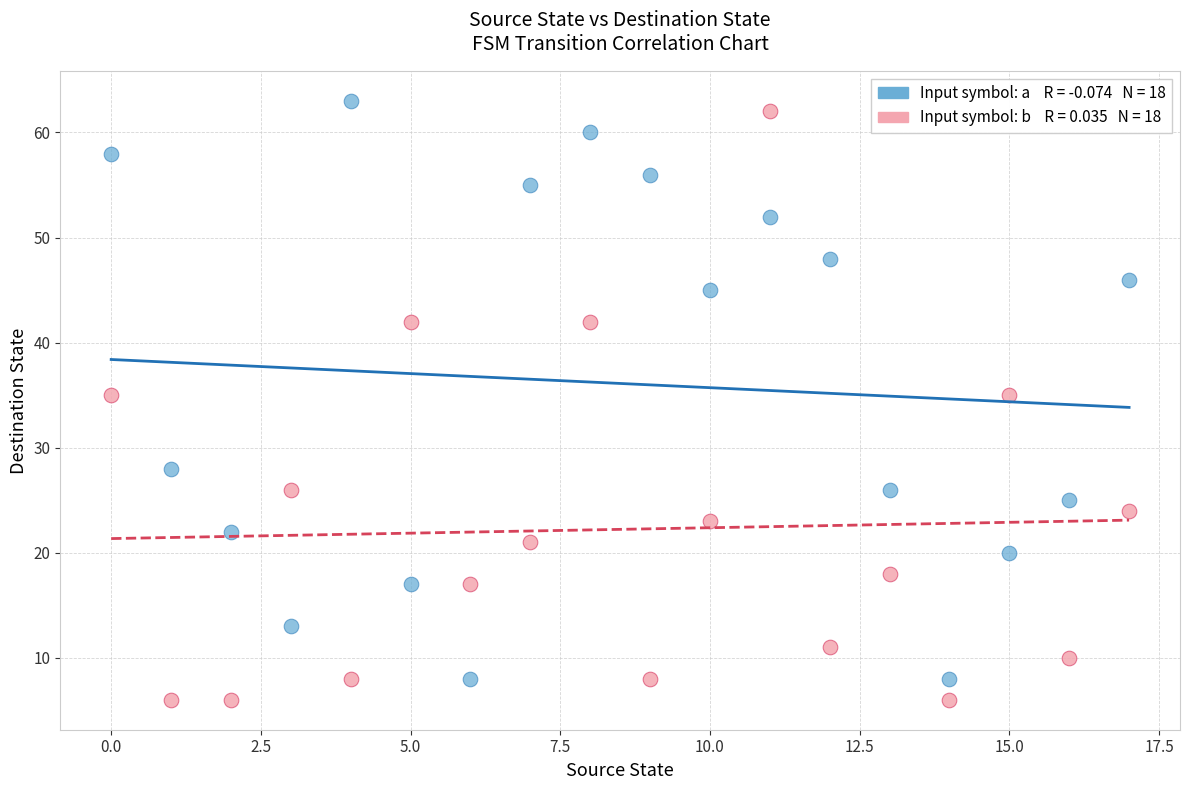

Across all data points, what is the range of Y values (max minus min)?

57